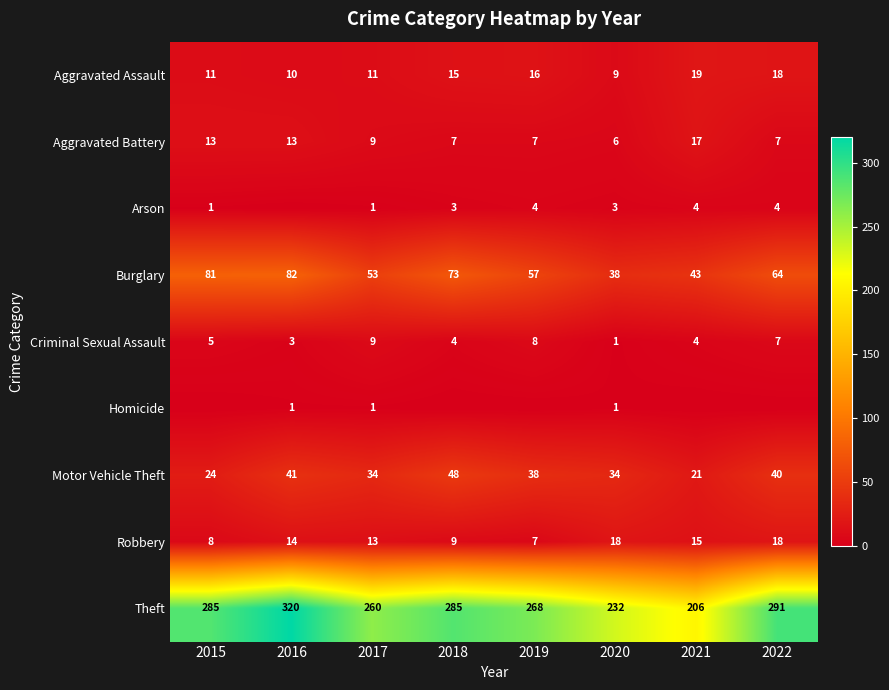

List the labels in order of Burglary value, smallest first.

2020, 2021, 2017, 2019, 2022, 2018, 2015, 2016